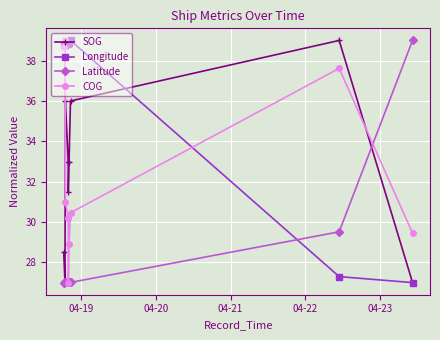

How many lines are shown in the chart?

4